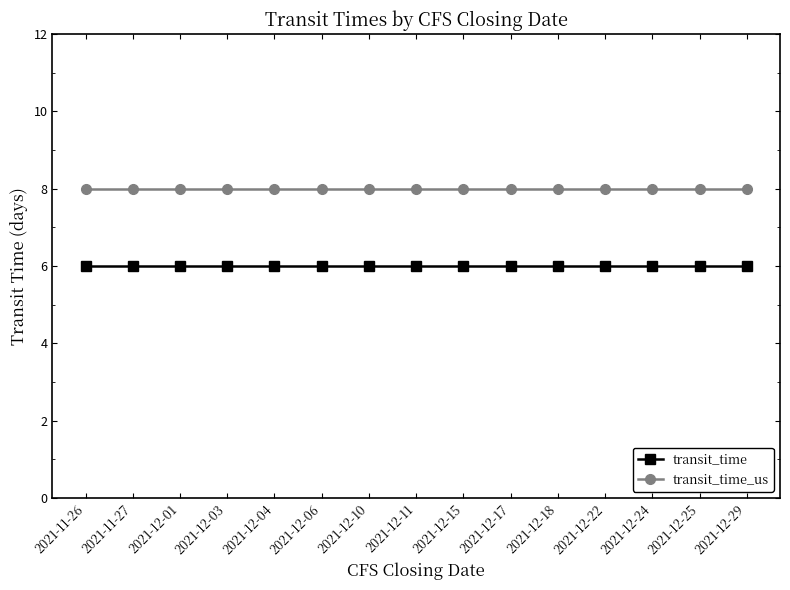

Reading left to right, what are all the values shown in this chart?

transit_time: 6	6	6	6	6	6	6	6	6	6	6	6	6	6	6
transit_time_us: 8	8	8	8	8	8	8	8	8	8	8	8	8	8	8